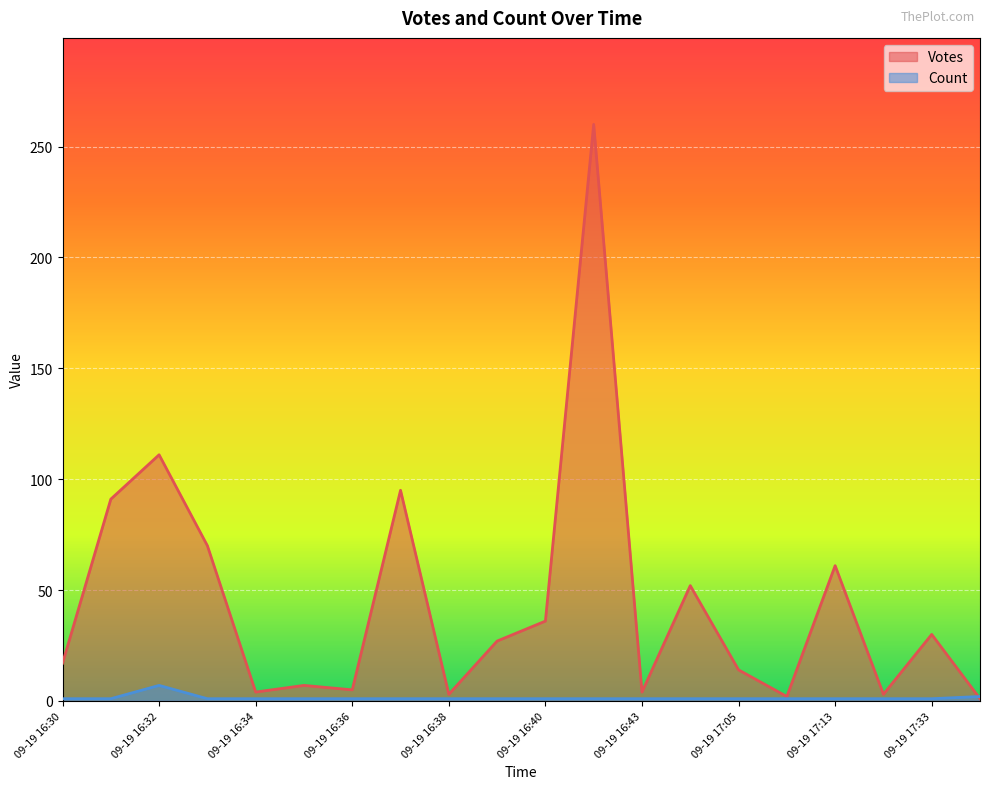

What is the sum of the Count values at 2019-09-19 16:43 and 2019-09-19 17:33?

2